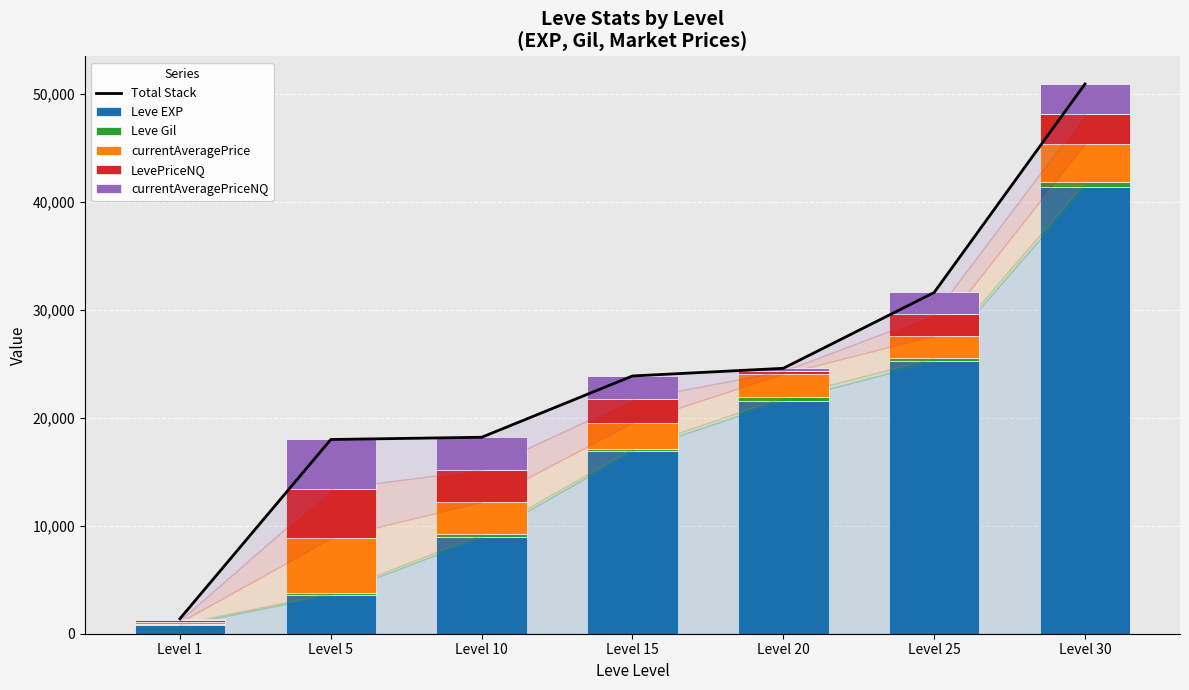

What is the smallest value displayed?

113